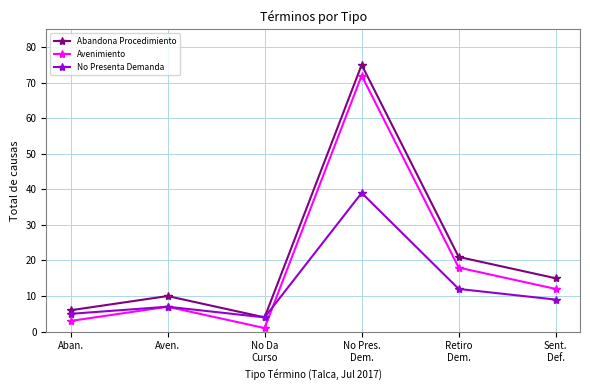

Count the number of data series in this chart.

3